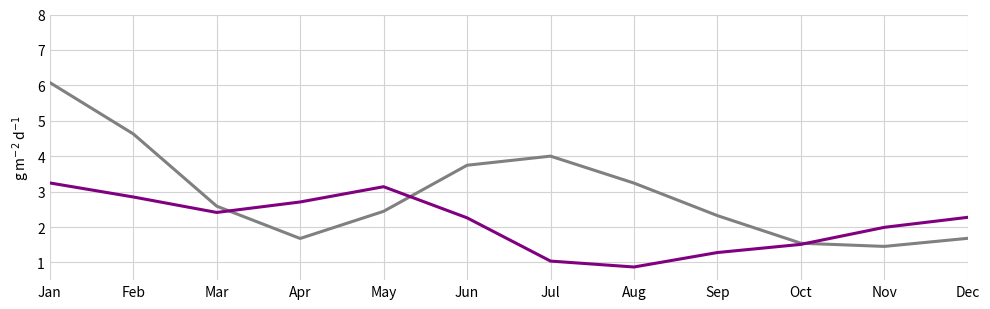

What is the total value across all series at Feb?

7.5